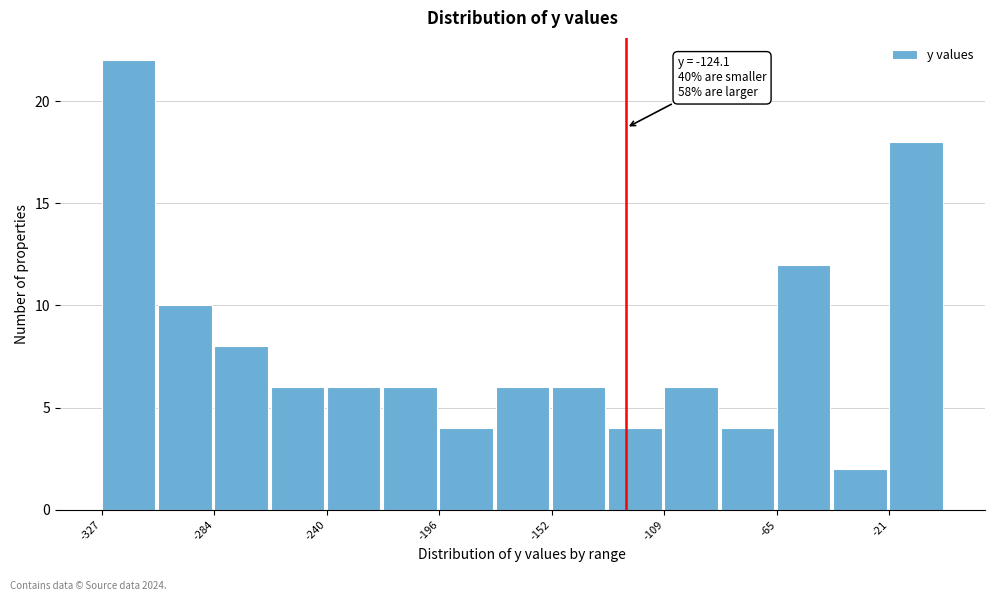

Over which range of the x-axis is the bar tallest?

-330 to -305